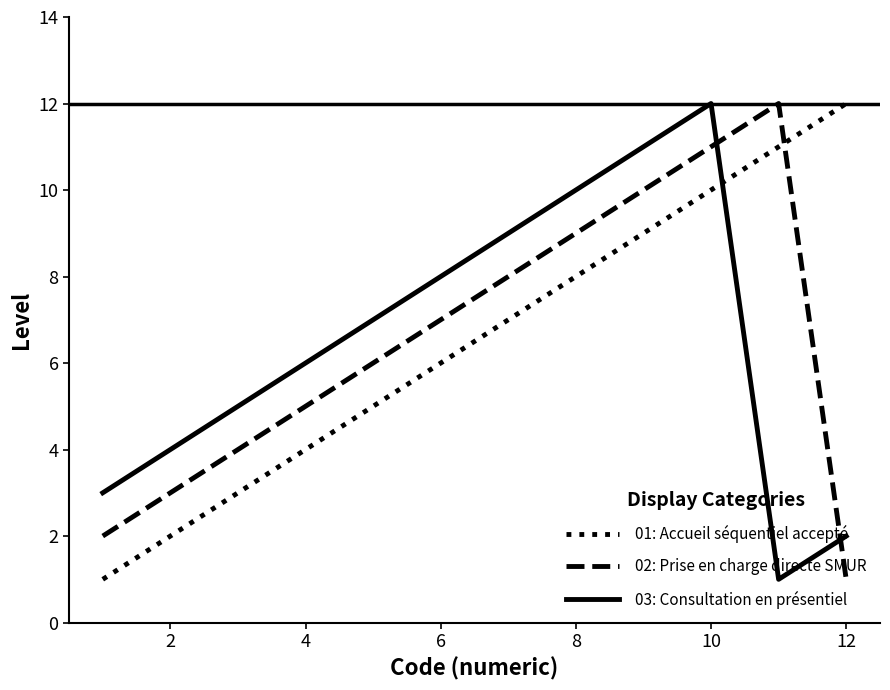

How many interior local peaks does the 03: Consultation en présentiel series have?

1